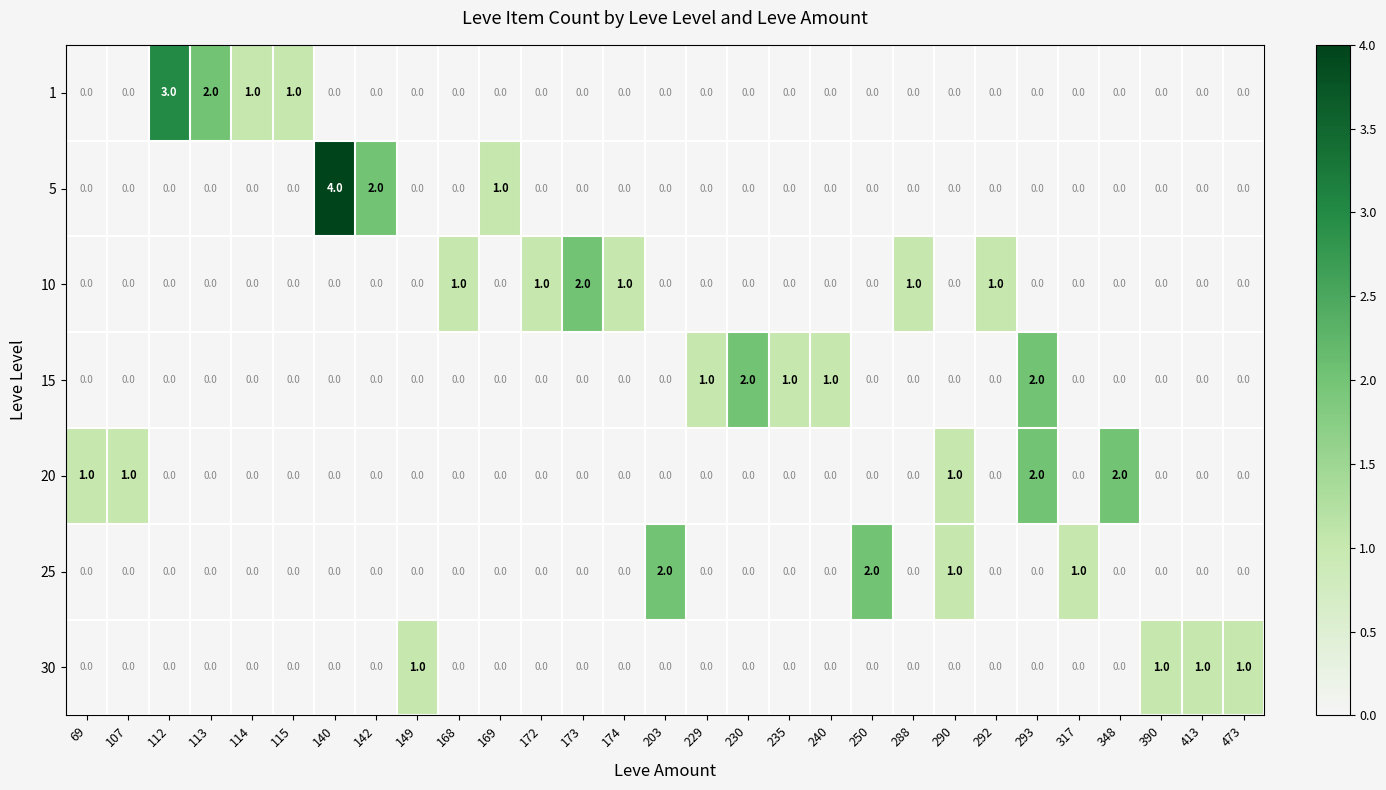

How many data points does each series have?

29